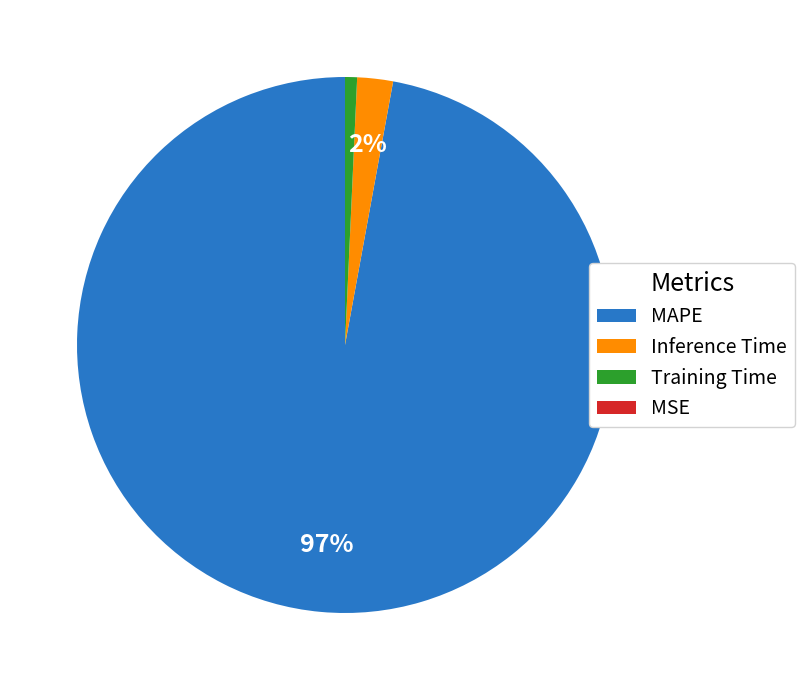

What percentage is the Inference Time slice, to the nearest percent?

2%